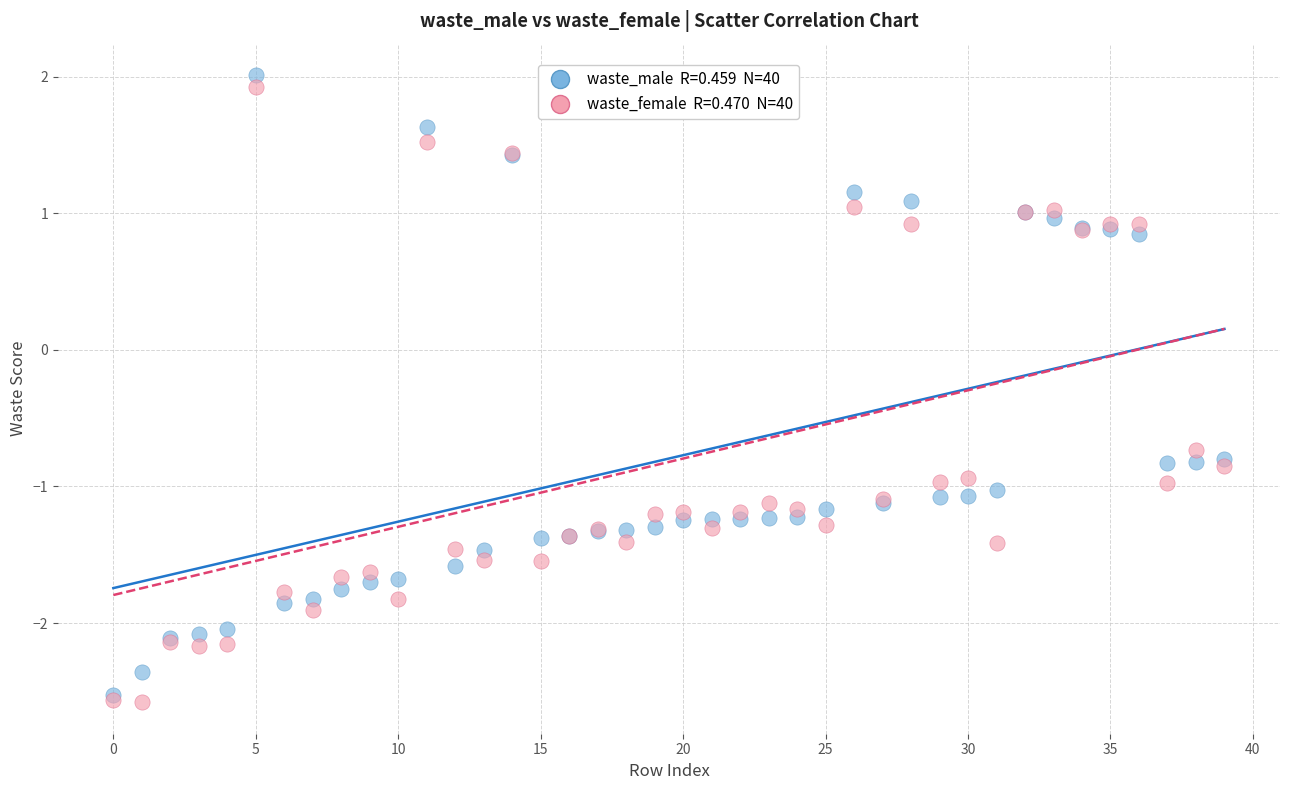

Across all series, what Y value is closest to 0?

-0.7